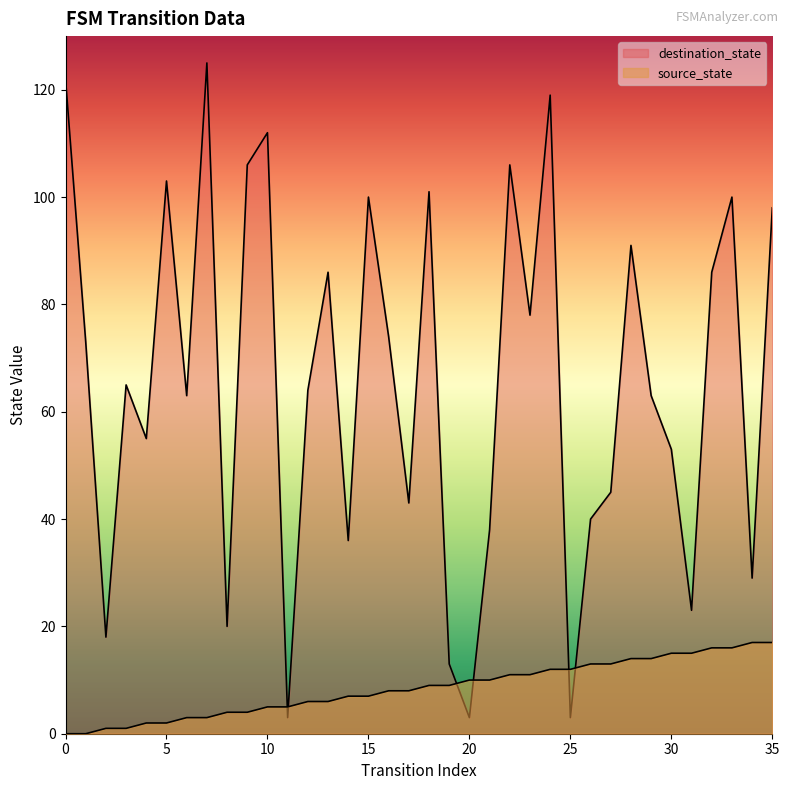

How many times do source_state and destination_state cross each other?

6